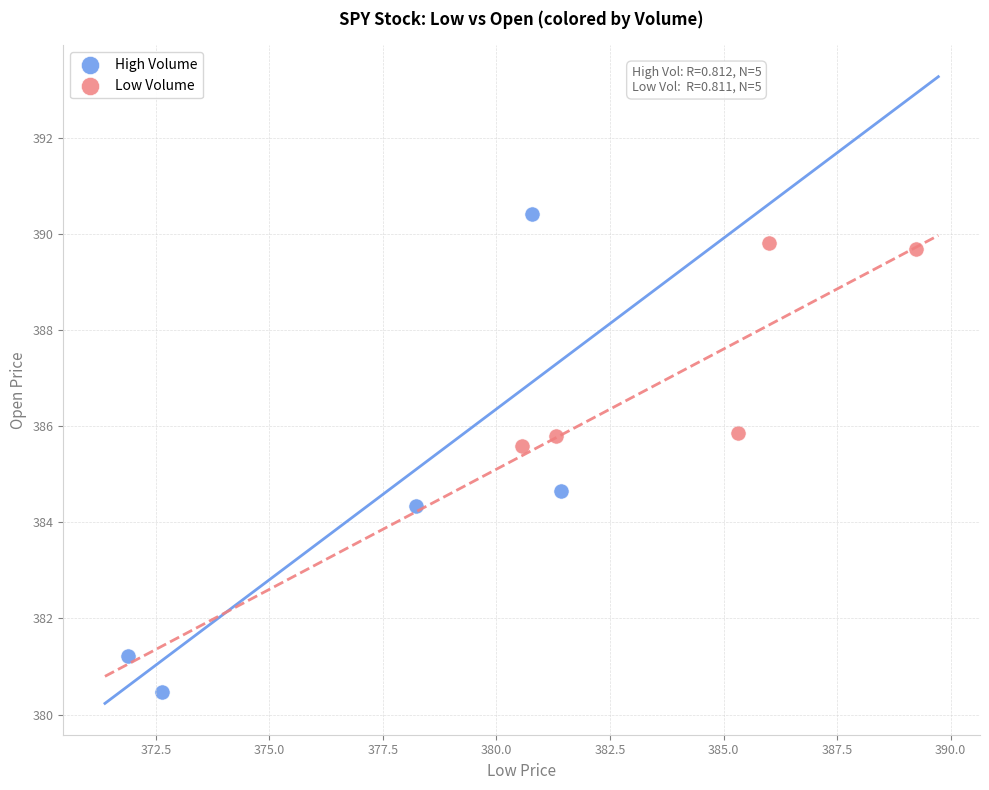

Which series contains the highest Y value?

High Volume